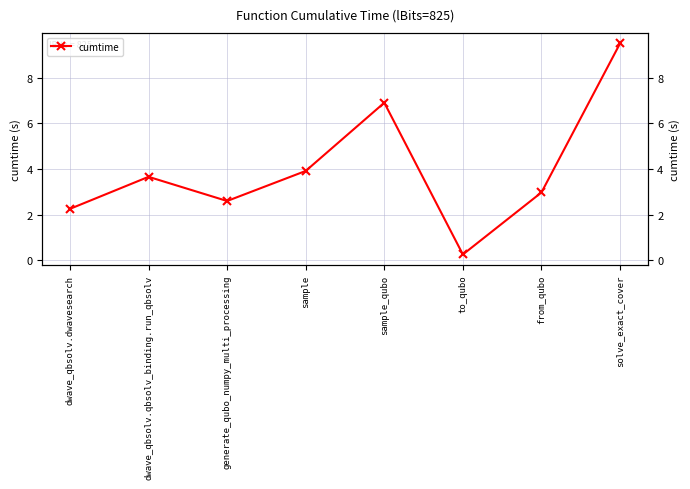

How many values exceed 3?

4